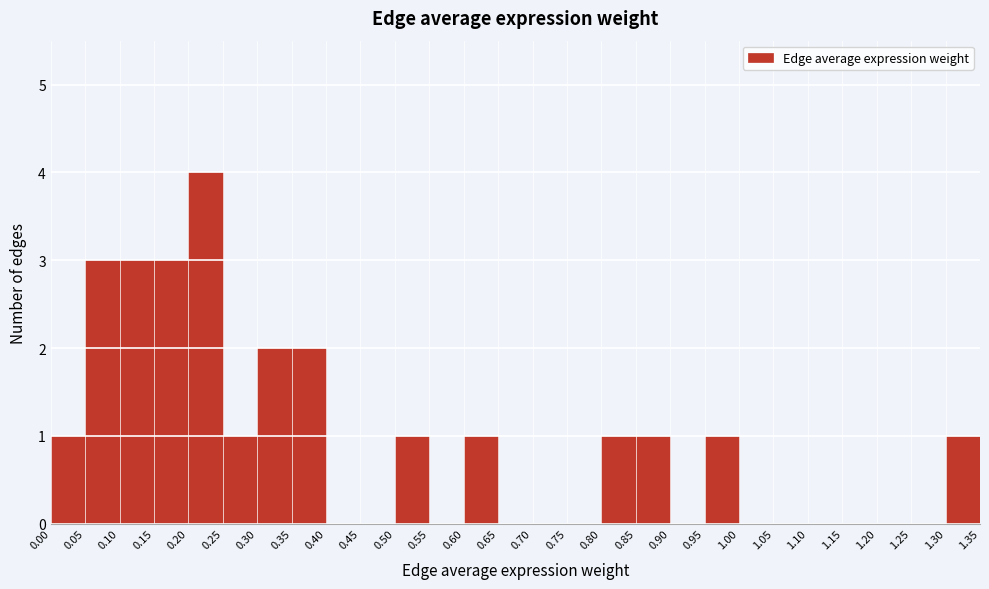

Reading left to right, transcribe this chart: for each bar, give the range it covers on the x-axis and its height. The values are not printed on the chart, so give them approximately, as read against the axis.

0.00 to 0.05: 1
0.05 to 0.10: 3
0.10 to 0.15: 3
0.15 to 0.20: 3
0.20 to 0.25: 4
0.25 to 0.30: 1
0.30 to 0.35: 2
0.35 to 0.40: 2
0.40 to 0.45: 0
0.45 to 0.50: 0
0.50 to 0.55: 1
0.55 to 0.60: 0
0.60 to 0.65: 1
0.65 to 0.70: 0
0.70 to 0.75: 0
0.75 to 0.80: 0
0.80 to 0.85: 1
0.85 to 0.90: 1
0.90 to 0.95: 0
0.95 to 1.00: 1
1.00 to 1.05: 0
1.05 to 1.10: 0
1.10 to 1.15: 0
1.15 to 1.20: 0
1.20 to 1.25: 0
1.25 to 1.30: 0
1.30 to 1.35: 1